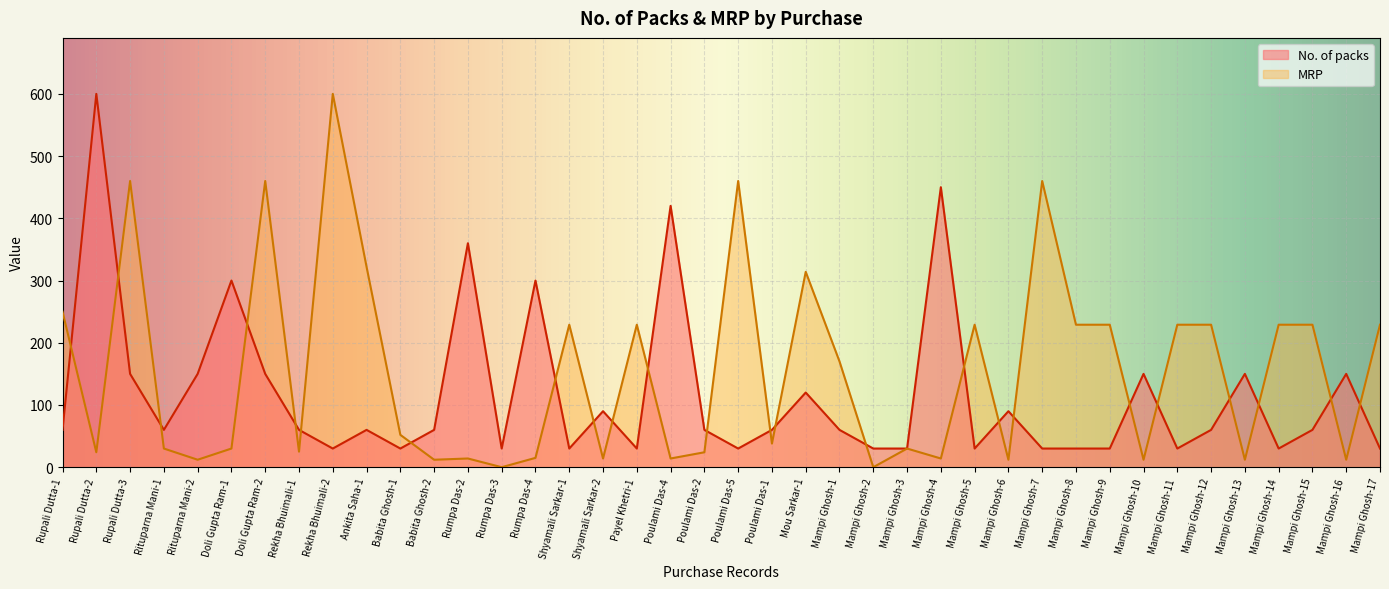

What is the approximate value of No. of packs at Mou Sarkar-1?

120